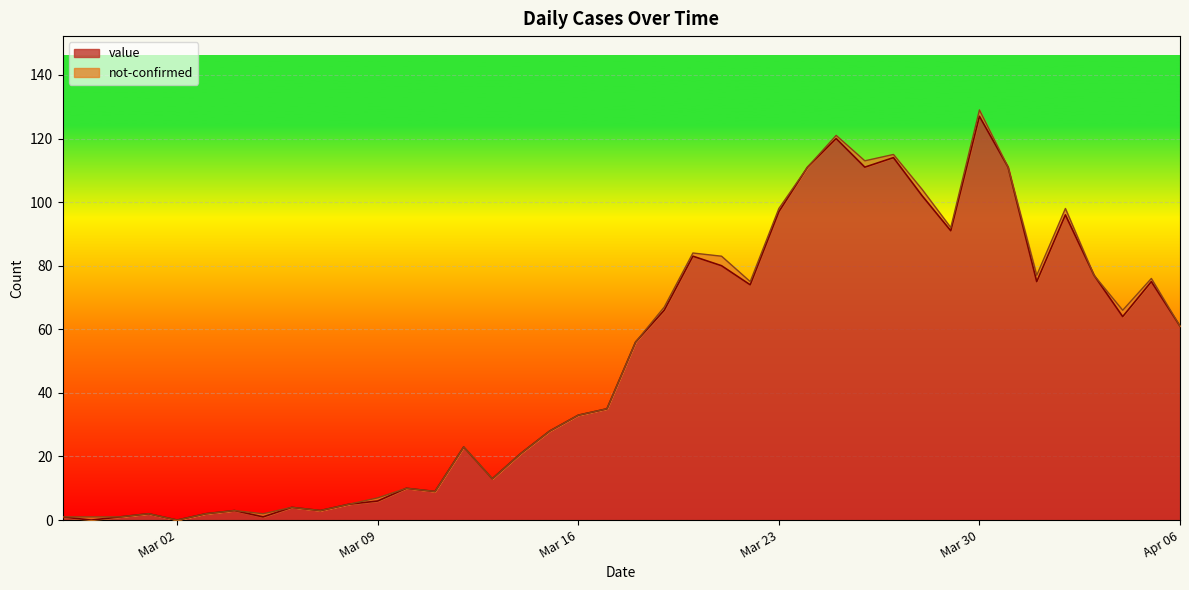

How many points are higher than both their immediate neighbors (excluding endpoints)?

11